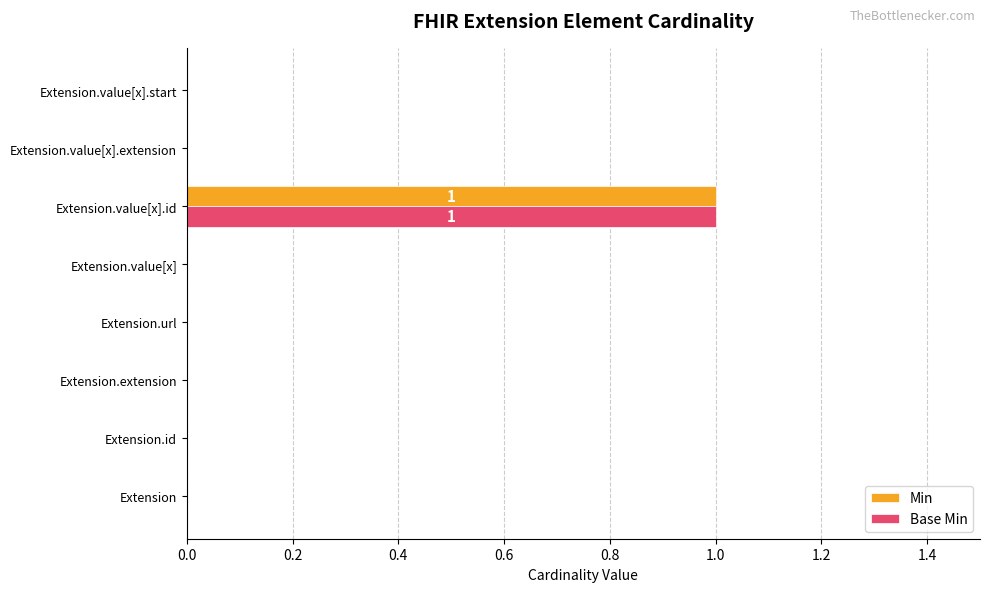

The Min series shows 2 at Extension.value[x].id. True or false?

False